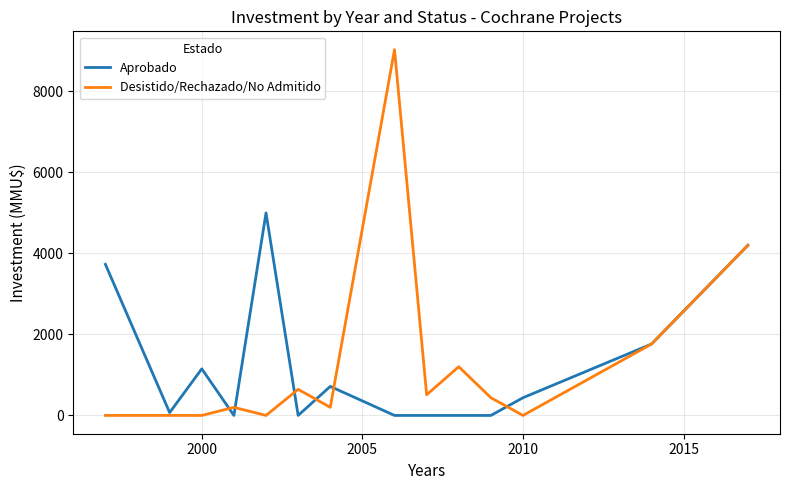

Reading right to left, what are all the values shown in this chart?

Aprobado: 4200	1762	437	0	0	0	0	716	0	5000	0	1150	70	3730
Desistido/Rechazado/No Admitido: 4200	1762	0	437	1203	510	9030	200	644	0	200	0	0	0